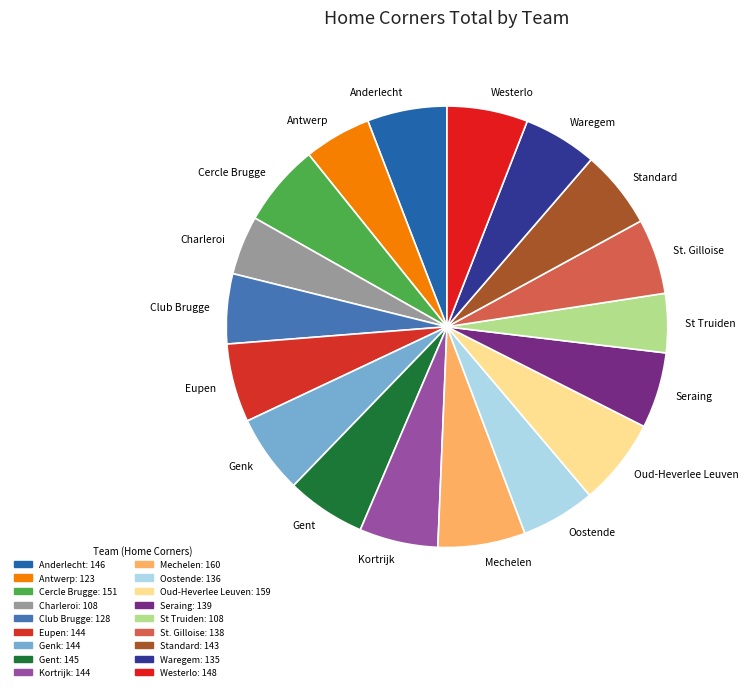

Count the number of slices in the pie.

18